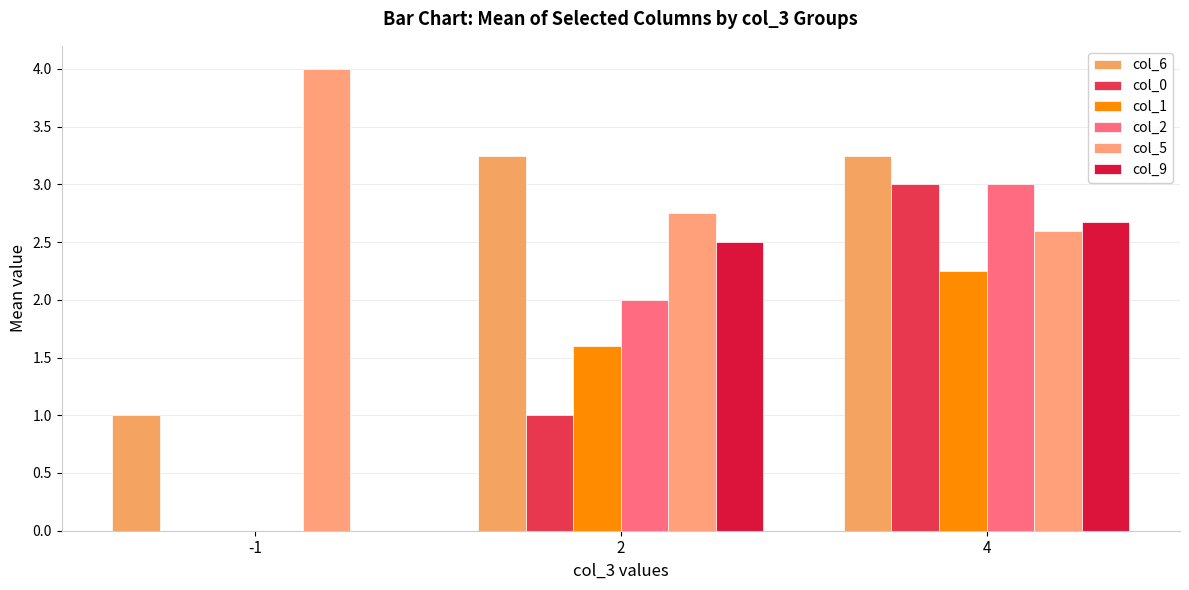

Are the bars grouped side by side (vs. stacked)?

Yes